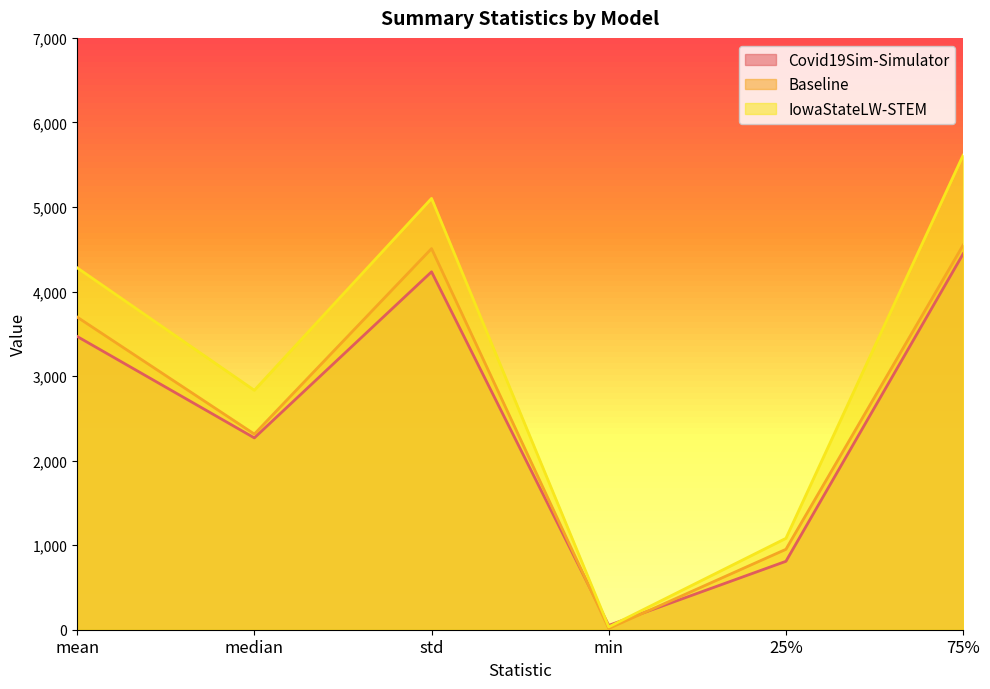

What value does the Baseline series have at mean?

3697.7